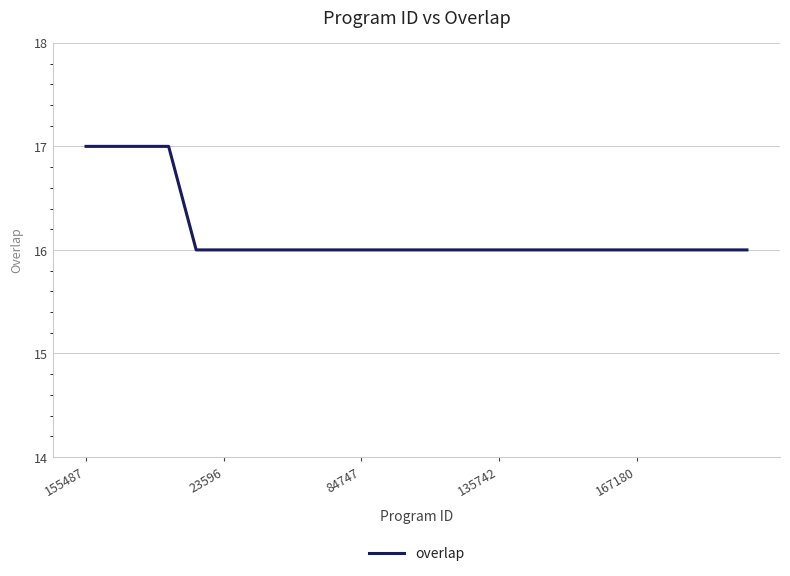

What is the greatest value displayed?

17